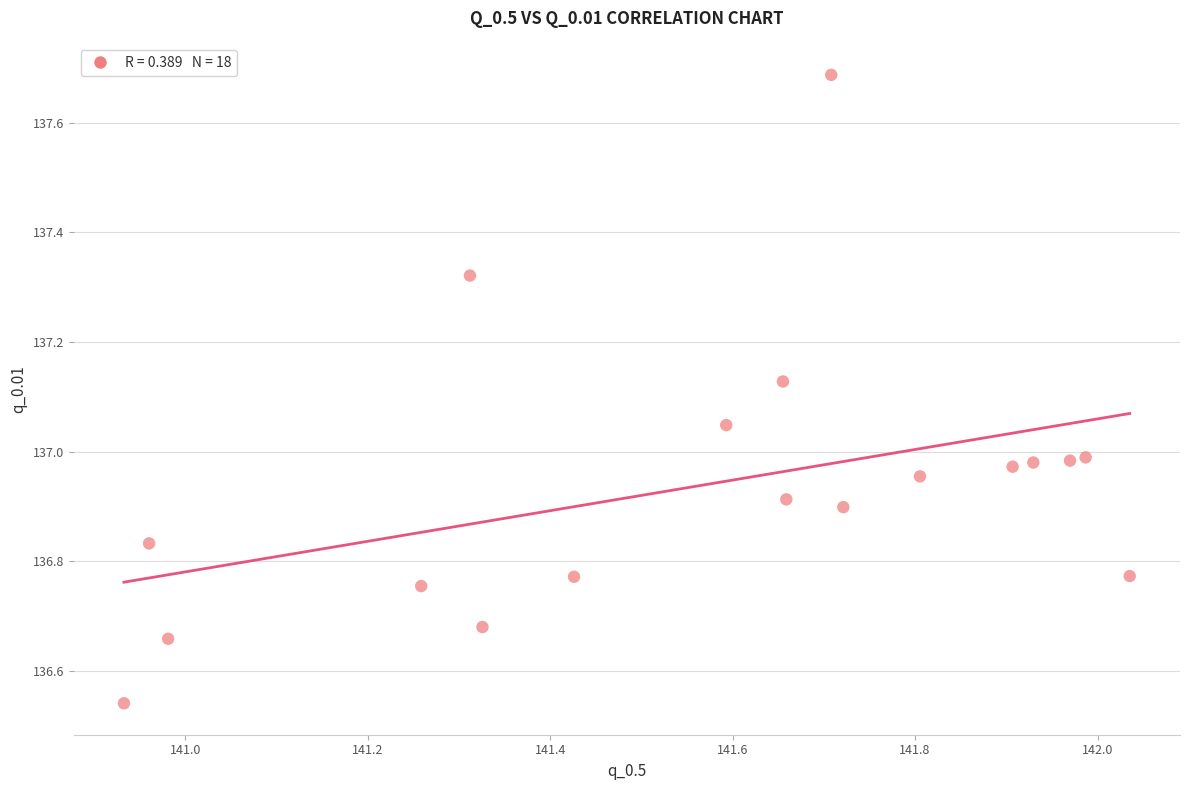

What is the range of X values (max minus min)?

1.1